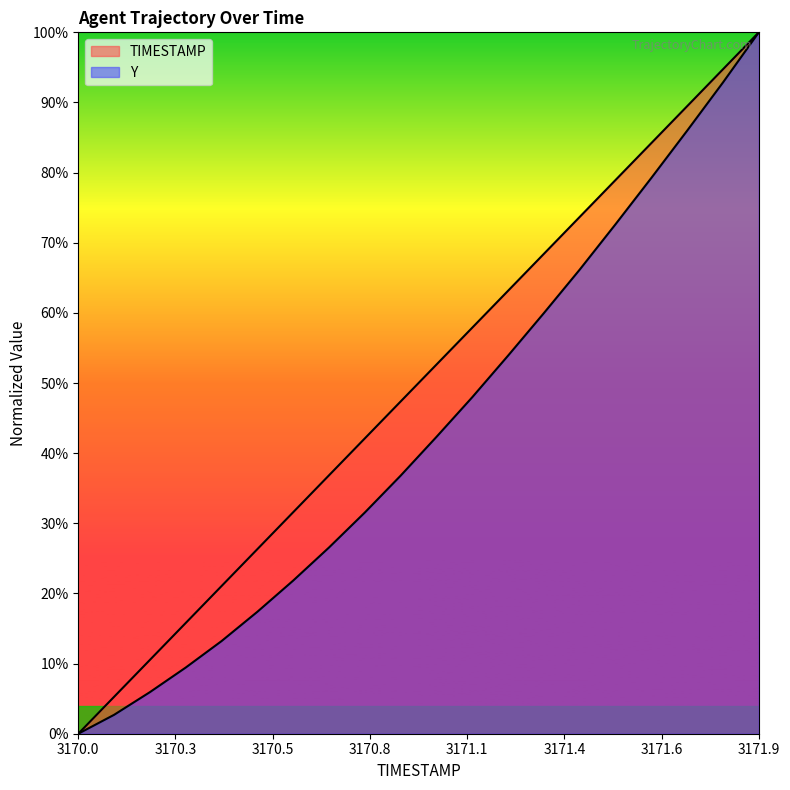

Reading right to left, extract all data points from this chart.

TIMESTAMP: 100.0	94.7	89.5	84.2	78.9	73.7	68.4	63.2	57.9	52.6	47.4	42.1	36.8	31.6	26.3	21.1	15.8	10.5	5.3	0.0
Y: 100.0	92.9	86.0	79.2	72.6	66.2	60.0	53.9	48.0	42.3	36.8	31.5	26.5	21.8	17.4	13.2	9.4	5.9	2.7	0.0